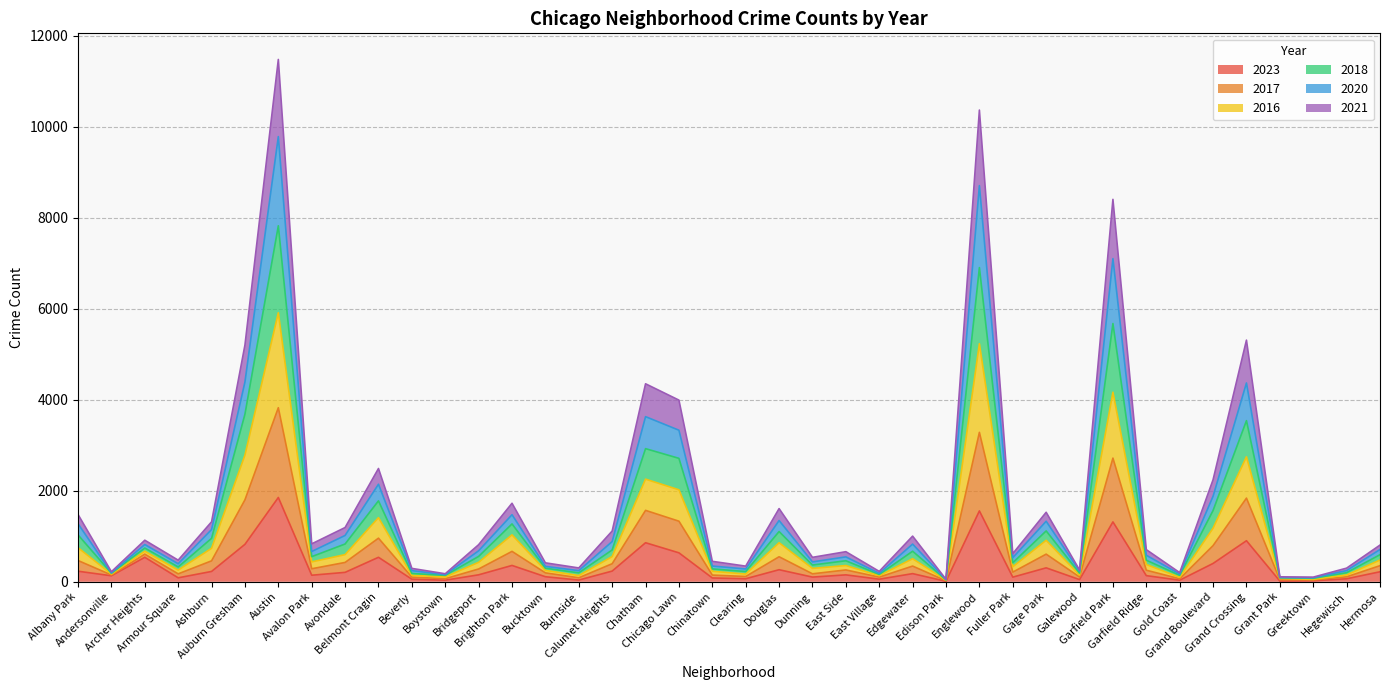

What are all the series names shown in the legend?

2023, 2017, 2016, 2018, 2020, 2021